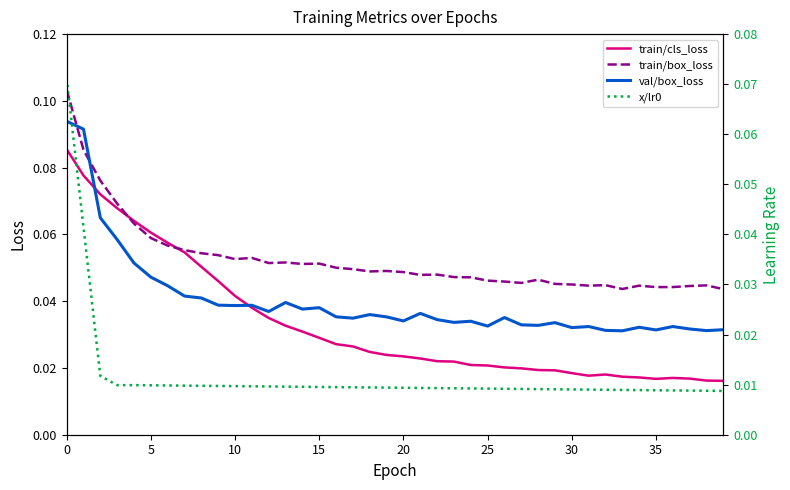

At 29, list the series in order from largest to smallest.

train/box_loss, val/box_loss, train/cls_loss, x/lr0